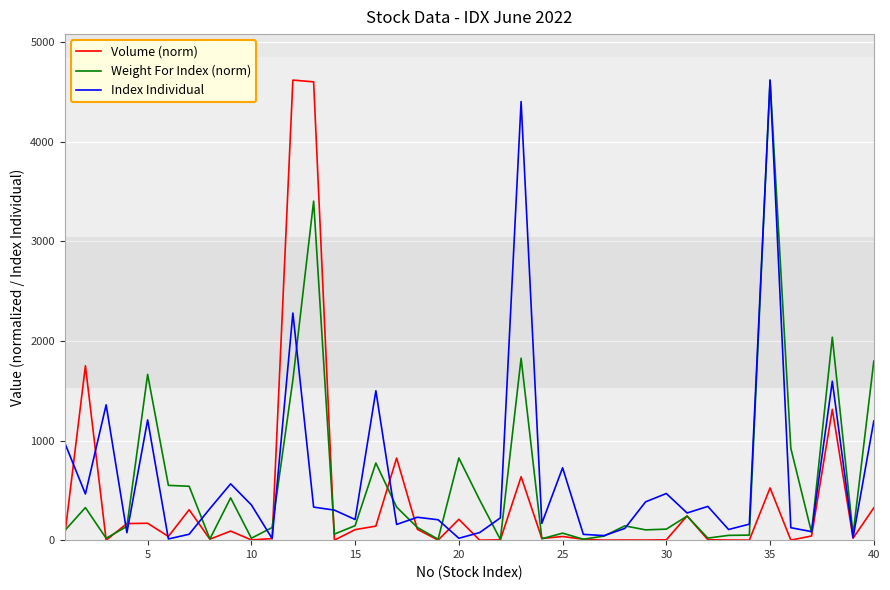

What is the maximum value for Volume (norm)?

4618.6